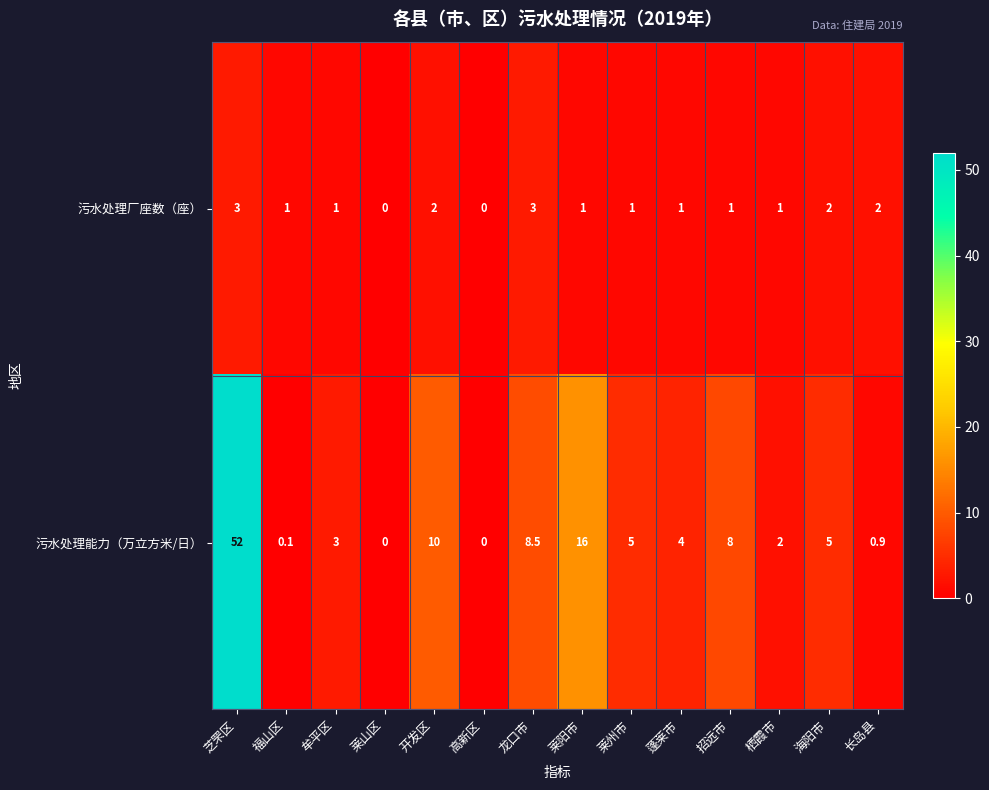

What value does the 污水处理厂座数（座） series have at 栖霞市?

1.0